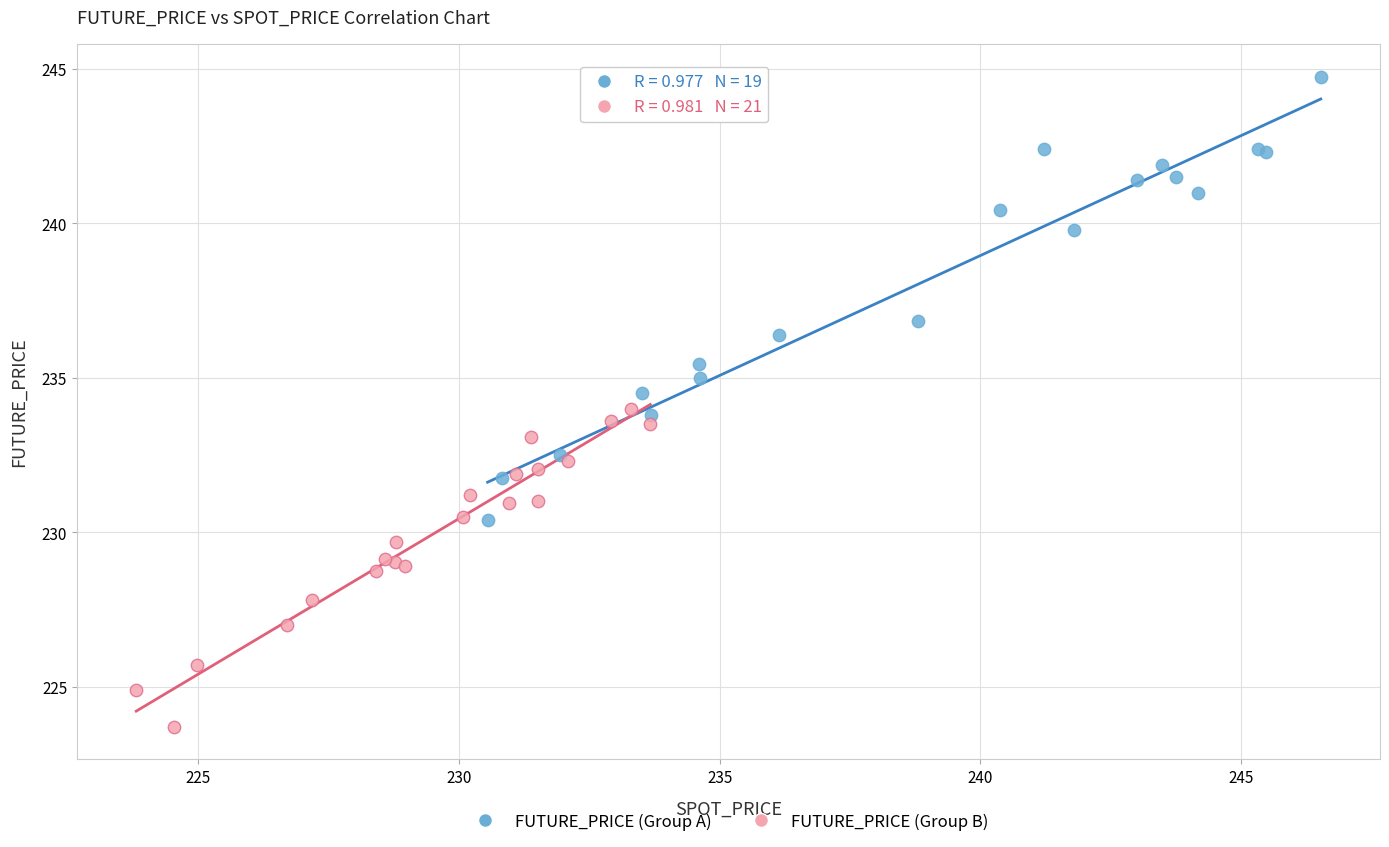

Which series reaches the minimum Y coordinate?

FUTURE_PRICE (Group B)